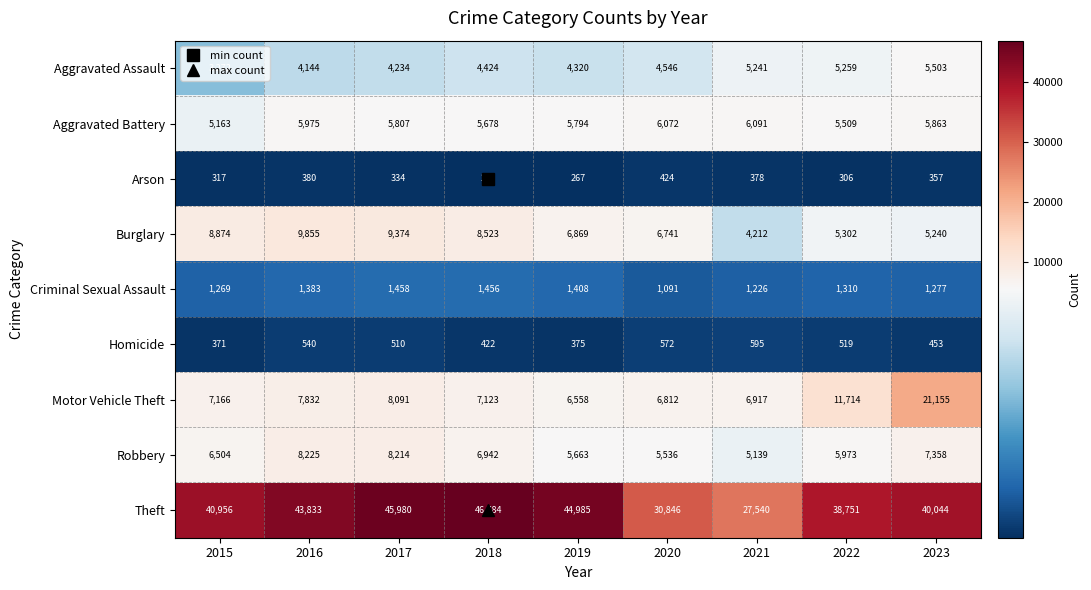

Between 2018 and 2023, which series saw the biggest shift?

Motor Vehicle Theft